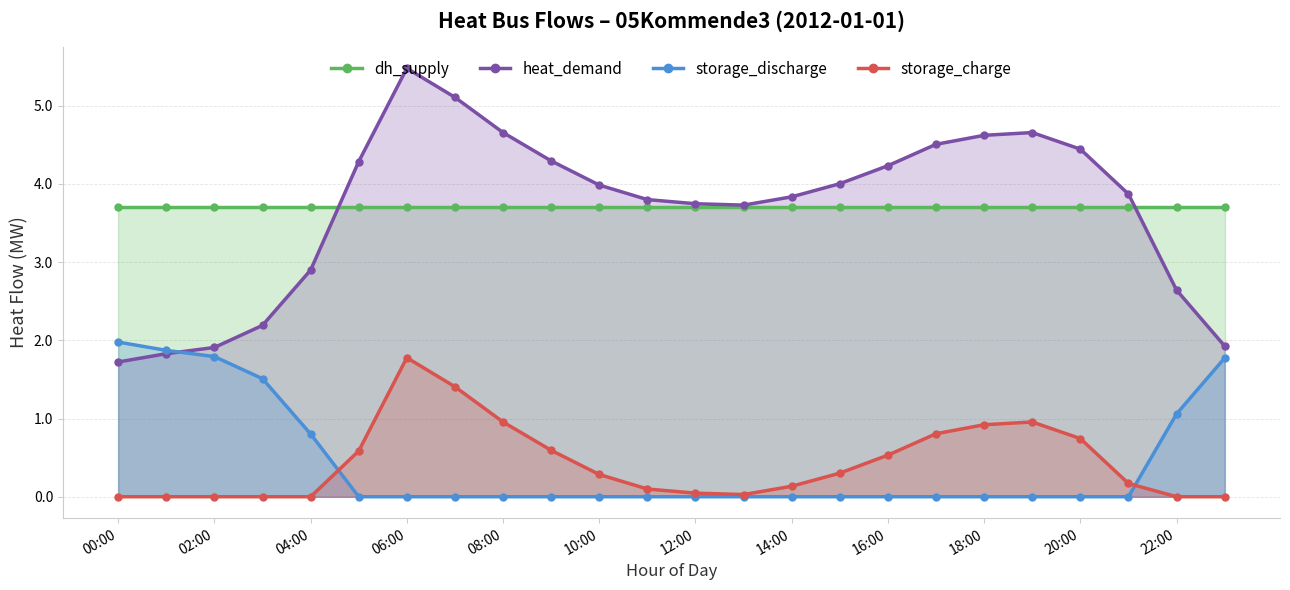

Which series has the largest range (max minus min)?

heat_demand